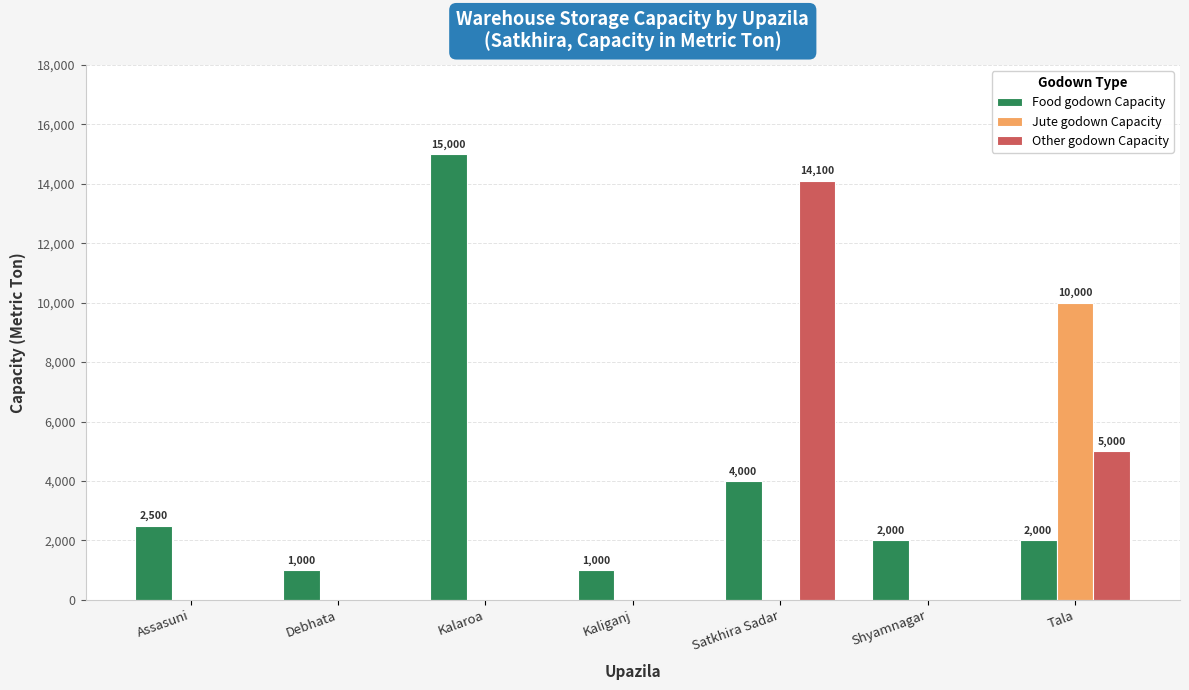

Which category has the highest value in the Other godown Capacity series?

Satkhira Sadar